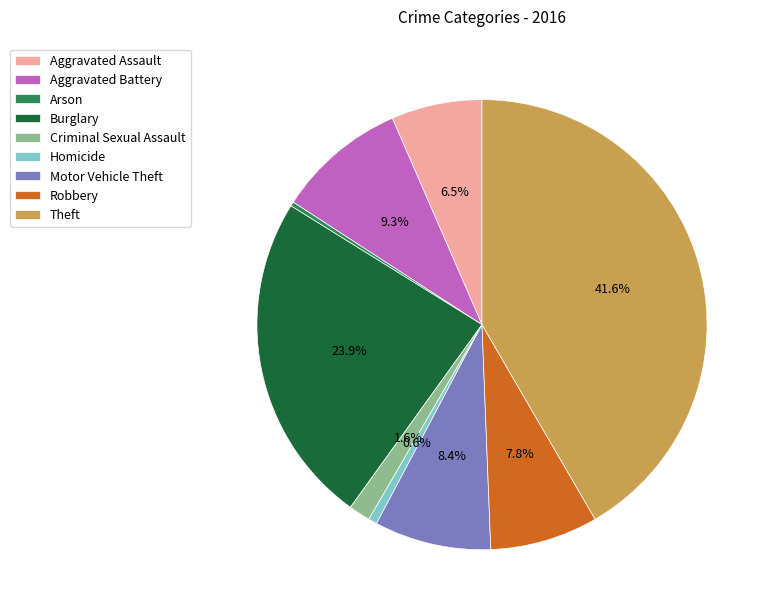

To the nearest percent, what percentage of the pie is Criminal Sexual Assault?

2%